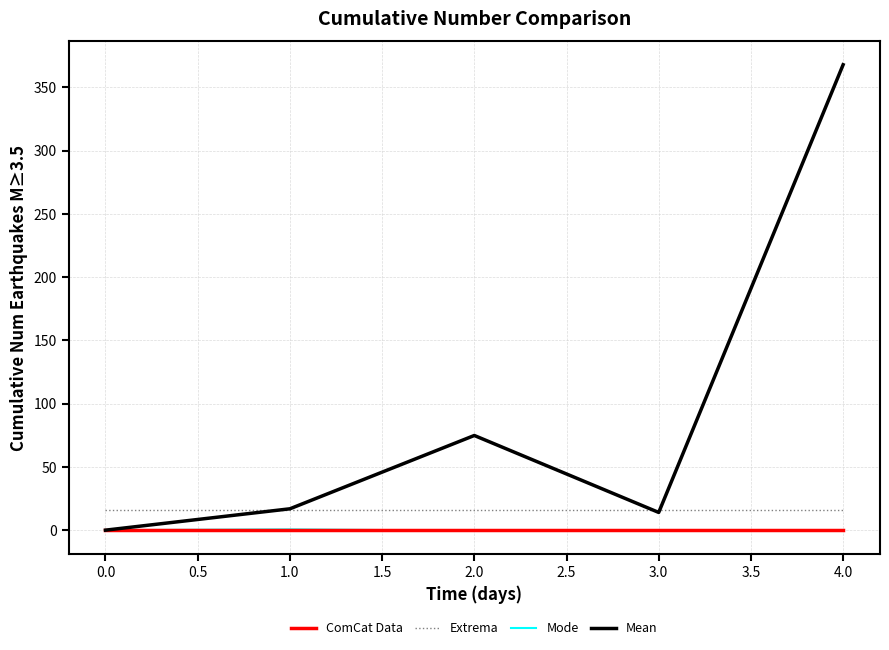

At how many categories does at least one series exceed 37?

2